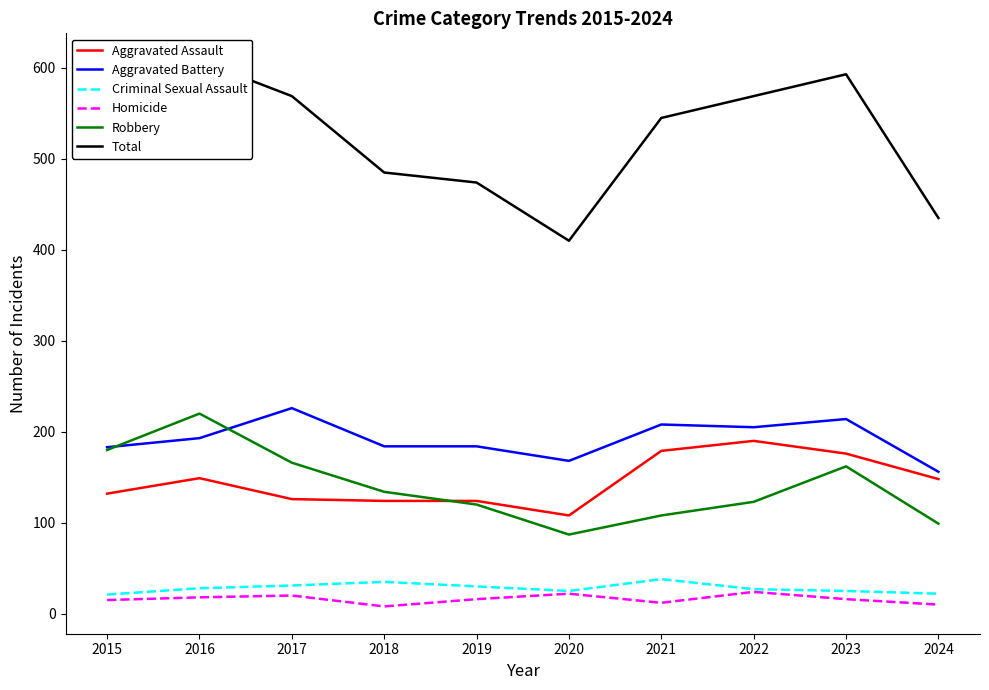

Where does the Aggravated Battery series first go above 193?

2017